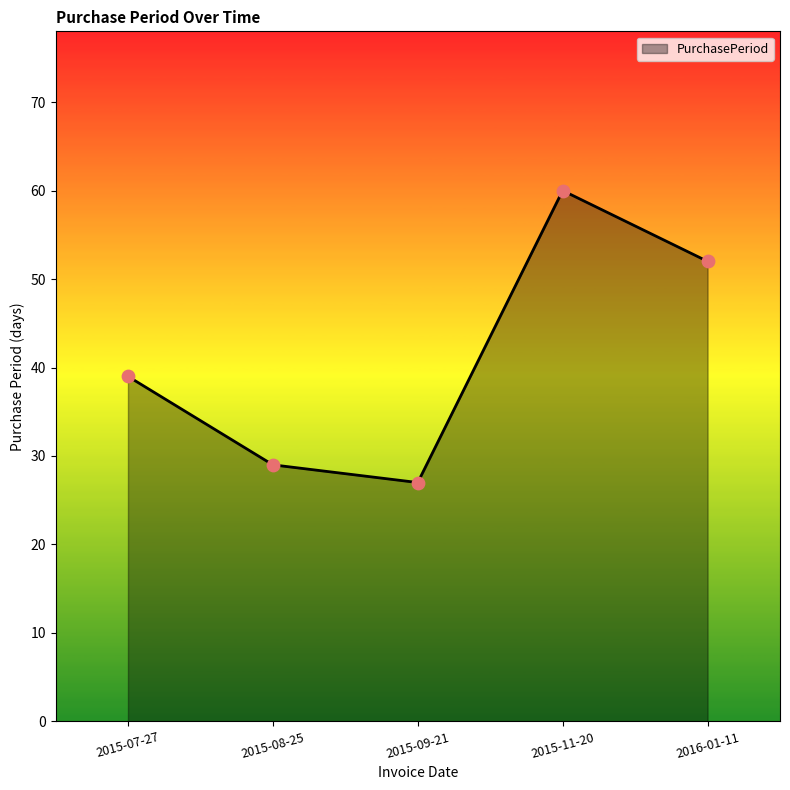

What is the change in value from 2015-08-25 to 2015-09-21?

-2